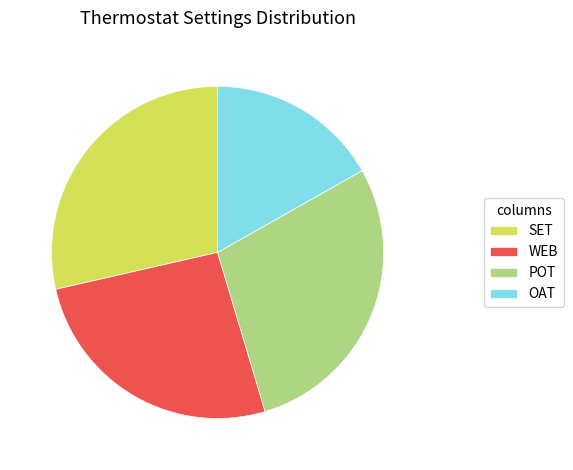

True or false: SET accounts for 41% of the total.

False